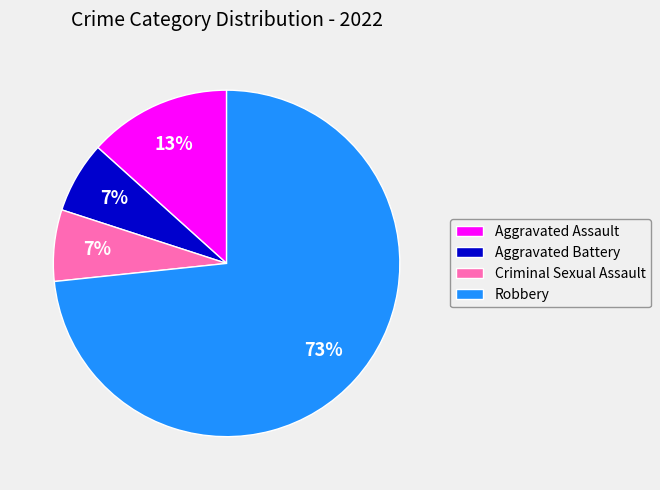

Which slice represents more than half of the pie?

Robbery